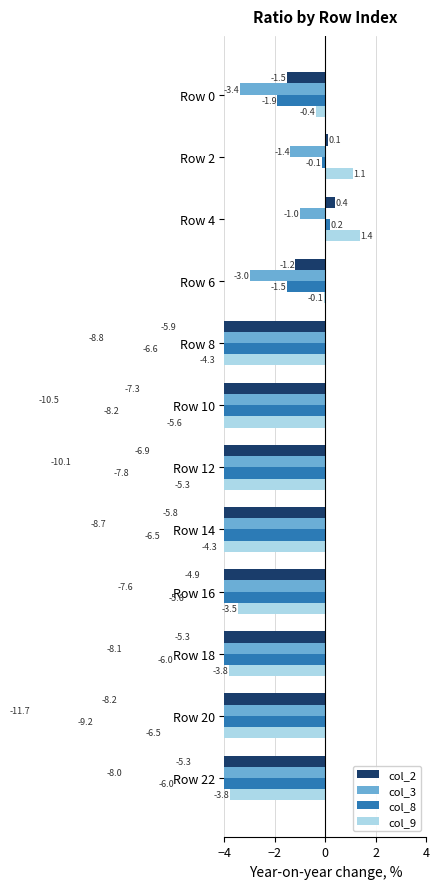

What is the lowest value of the col_3 series?

-11.7